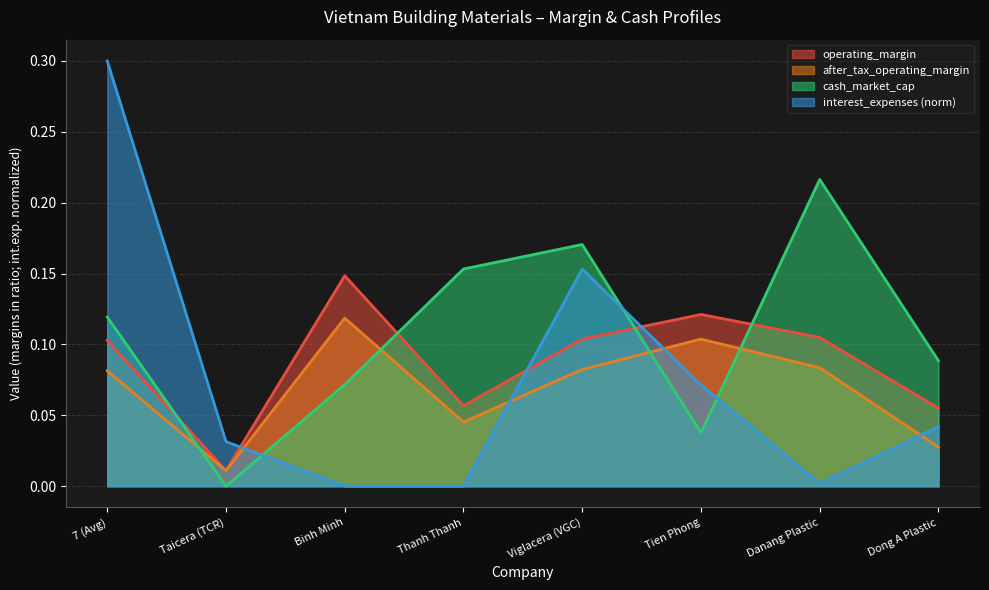

The value of operating_margin at Binh Minh is 0.1. True or false?

False